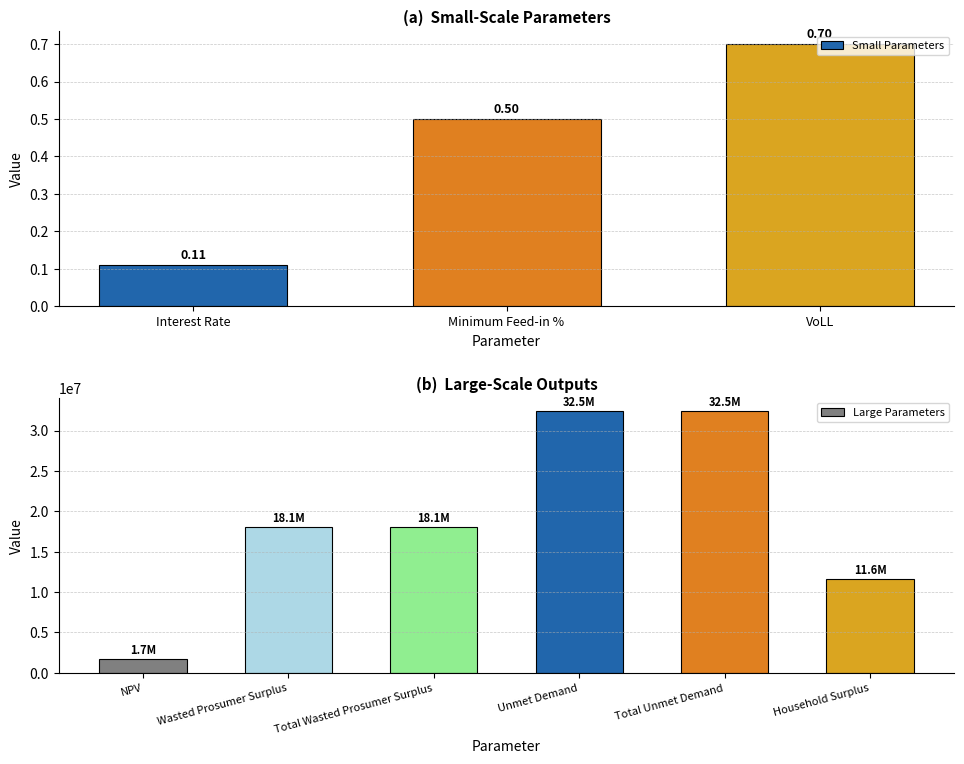

Reading right to left, what are all the values shown in this chart?

Household Surplus=11620109.8	VoLL=0.7	Total Unmet Demand=32453085.2	Unmet Demand=32453085.2	Total Wasted Prosumer Surplus=18094858.4	Wasted Prosumer Surplus=18094858.4	NPV=1665839.7	Minimum Feed-in %=0.5	Interest Rate=0.1